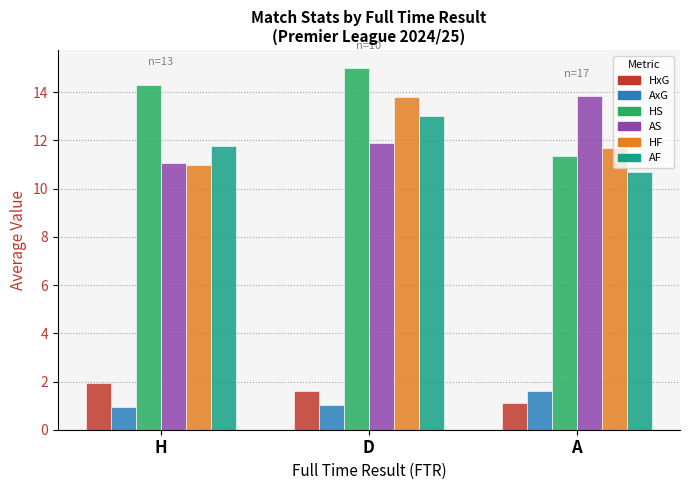

What is the average value of the AxG series?

1.2